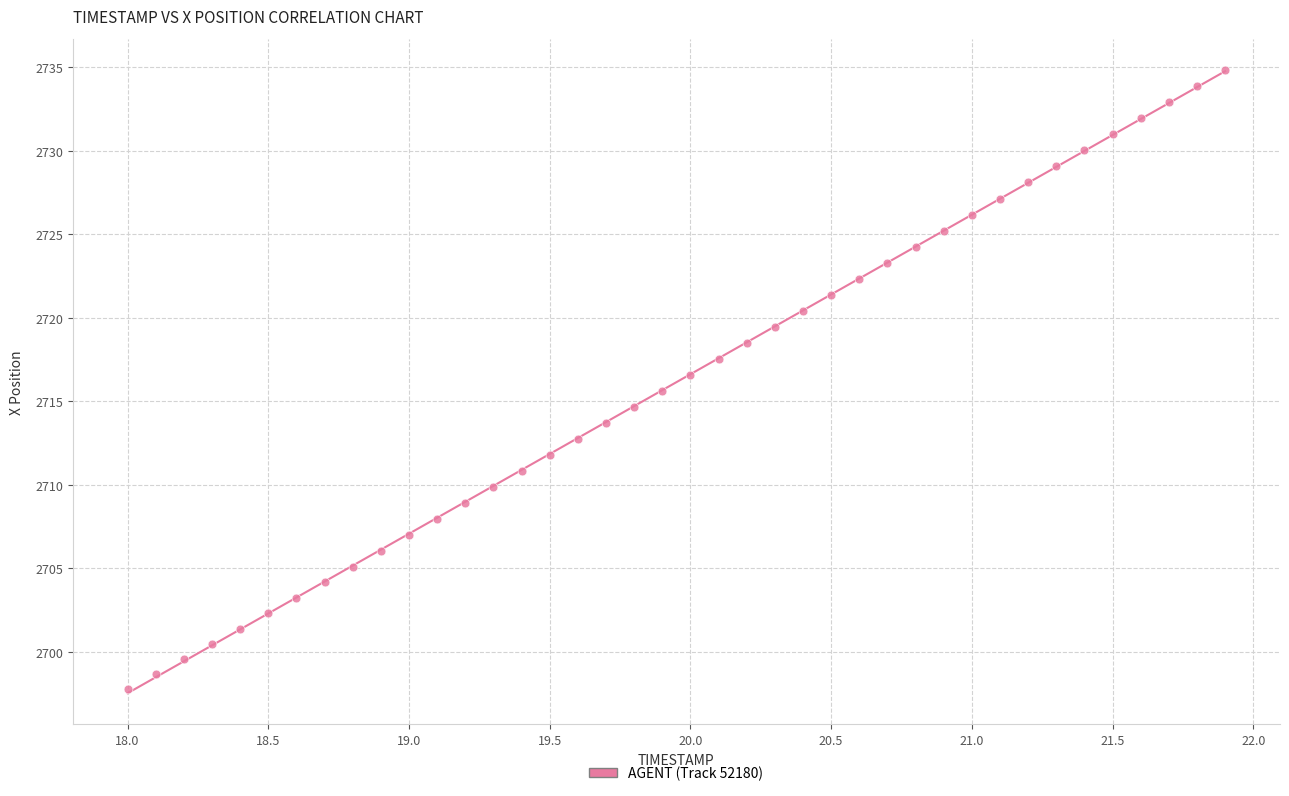

What is the range of Y values (max minus min)?

37.0